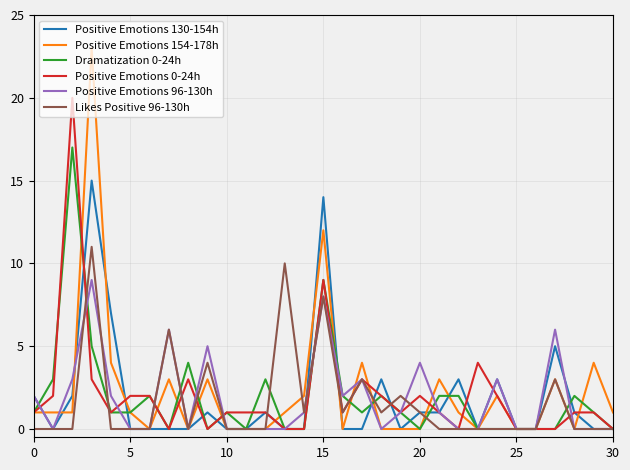

List the series in order of their peak value, highest first.

Positive Emotions 154-178h, Positive Emotions 0-24h, Dramatization 0-24h, Positive Emotions 130-154h, Likes Positive 96-130h, Positive Emotions 96-130h